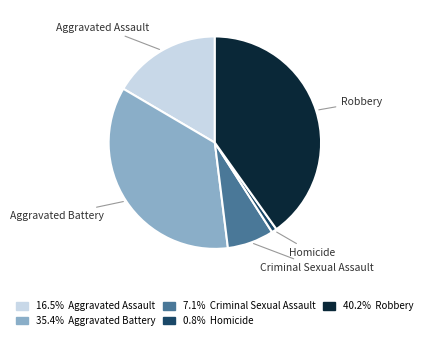

Between Robbery and Homicide, which is larger?

Robbery